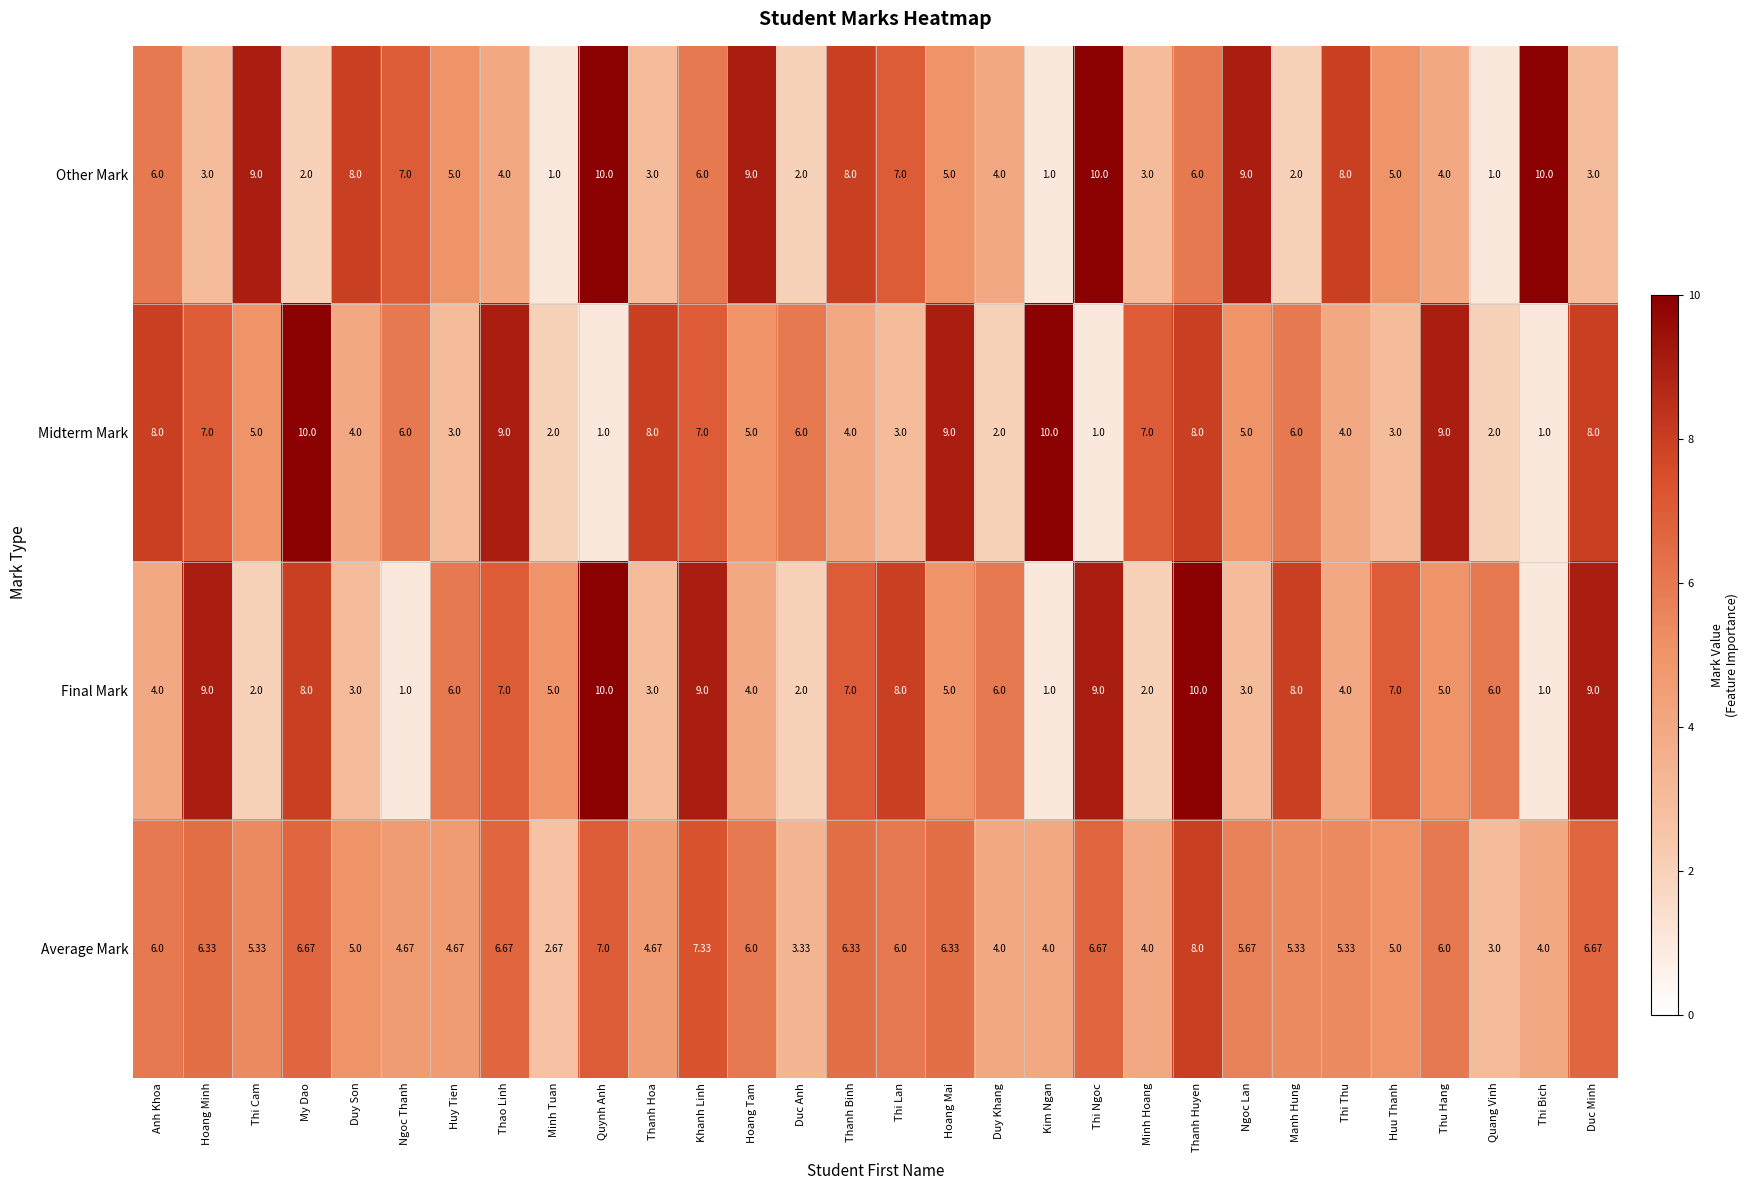

At Manh Hung, list the series in order from smallest to largest.

Other Mark, Average Mark, Midterm Mark, Final Mark